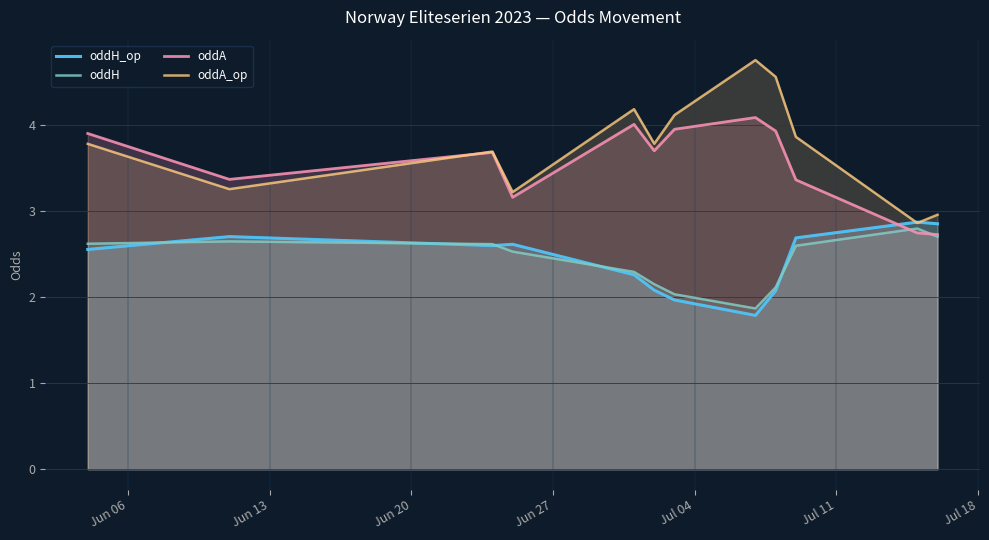

What is the average value of the oddH series?

2.4